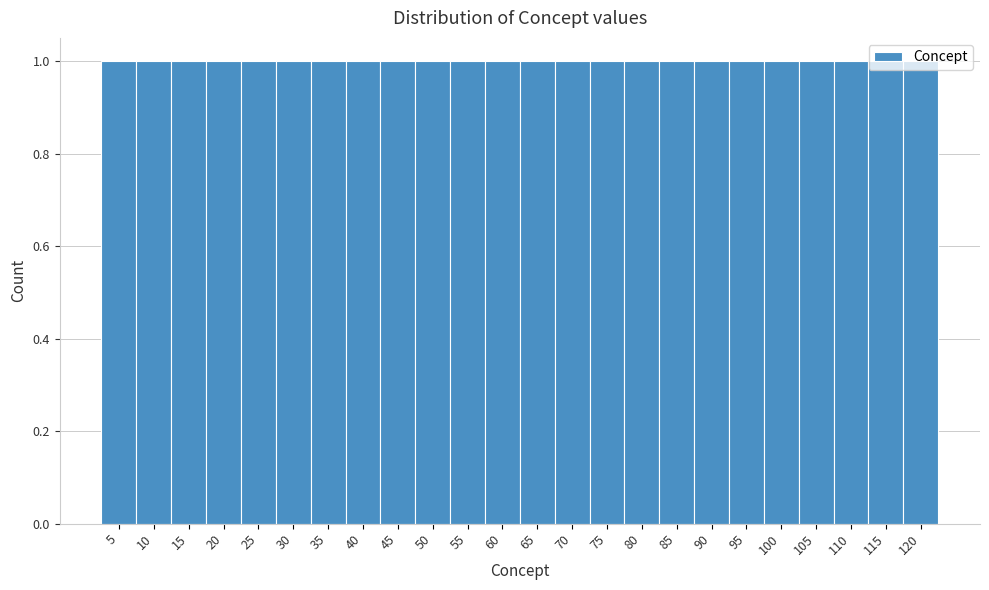

Reading left to right, transcribe this chart: for each bar, give the range it covers on the x-axis and its height. The values are not printed on the chart, so give them approximately, as read against the axis.

2.5 to 7.5: 1
7.5 to 12.5: 1
12.5 to 17.5: 1
17.5 to 22.5: 1
22.5 to 27.5: 1
27.5 to 32.5: 1
32.5 to 37.5: 1
37.5 to 42.5: 1
42.5 to 47.5: 1
47.5 to 52.5: 1
52.5 to 57.5: 1
57.5 to 62.5: 1
62.5 to 67.5: 1
67.5 to 72.5: 1
72.5 to 77.5: 1
77.5 to 82.5: 1
82.5 to 87.5: 1
87.5 to 92.5: 1
92.5 to 97.5: 1
97.5 to 102.5: 1
102.5 to 107.5: 1
107.5 to 112.5: 1
112.5 to 117.5: 1
117.5 to 122.5: 1